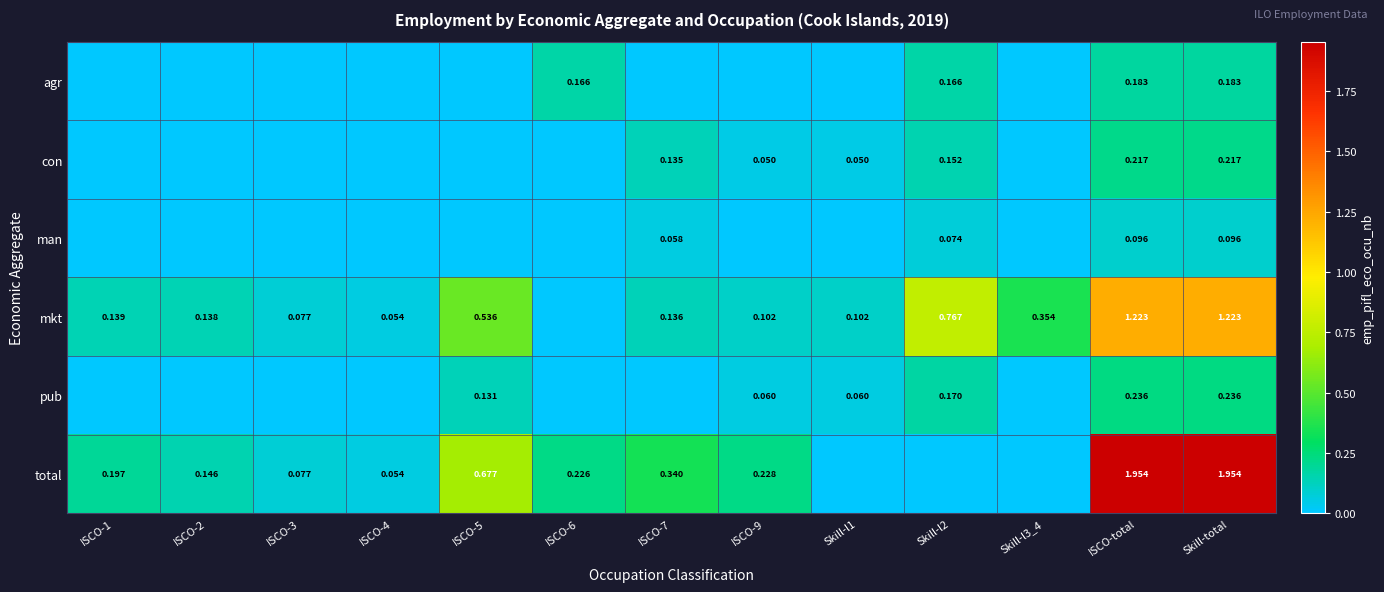

Is the value of total at ISCO-total greater than the value of agr at ISCO-total?

Yes